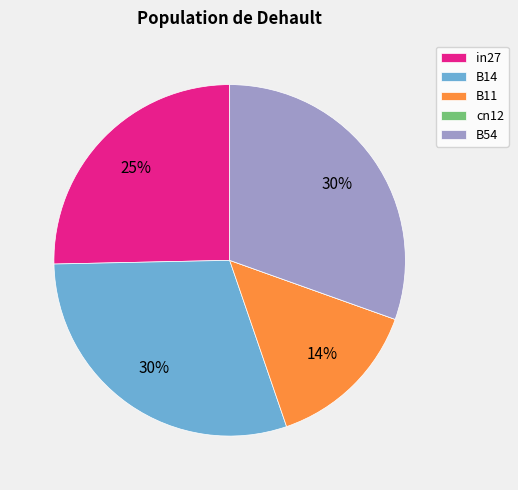

Is there a majority slice in this chart?

No